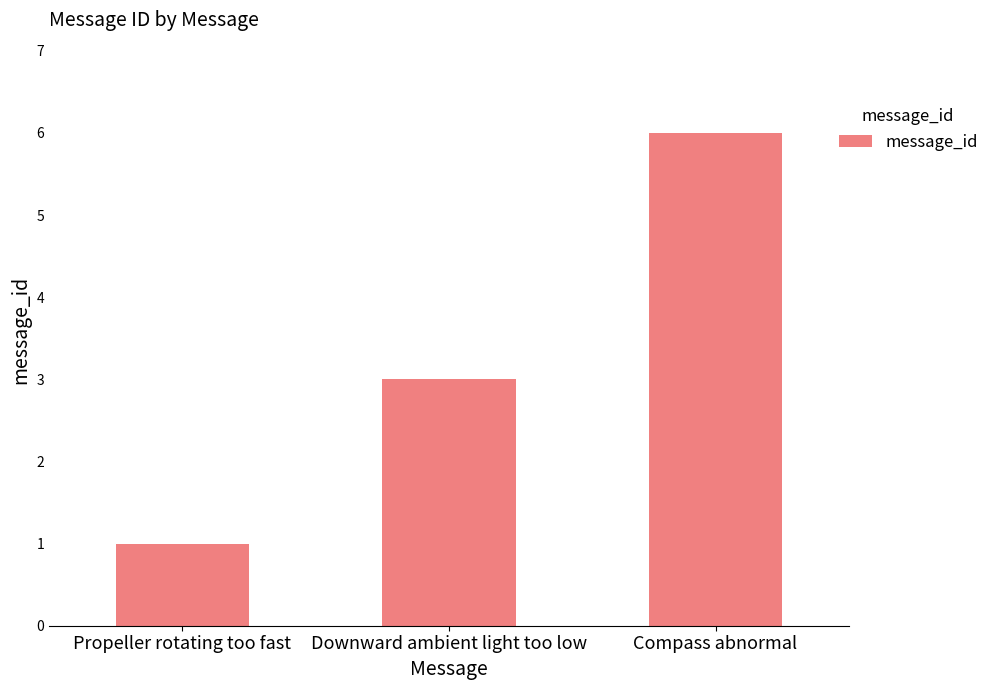

What is the difference between the maximum and minimum values?

5